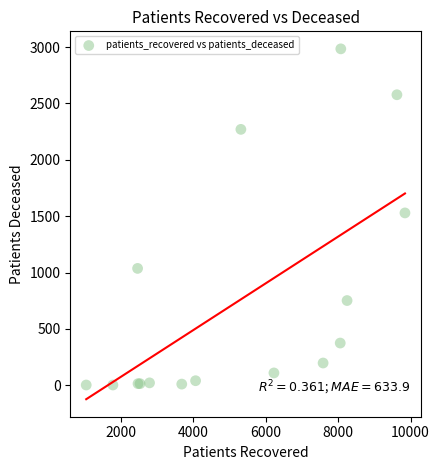

What Y value in the scatter plot is closest to 1493?

1529